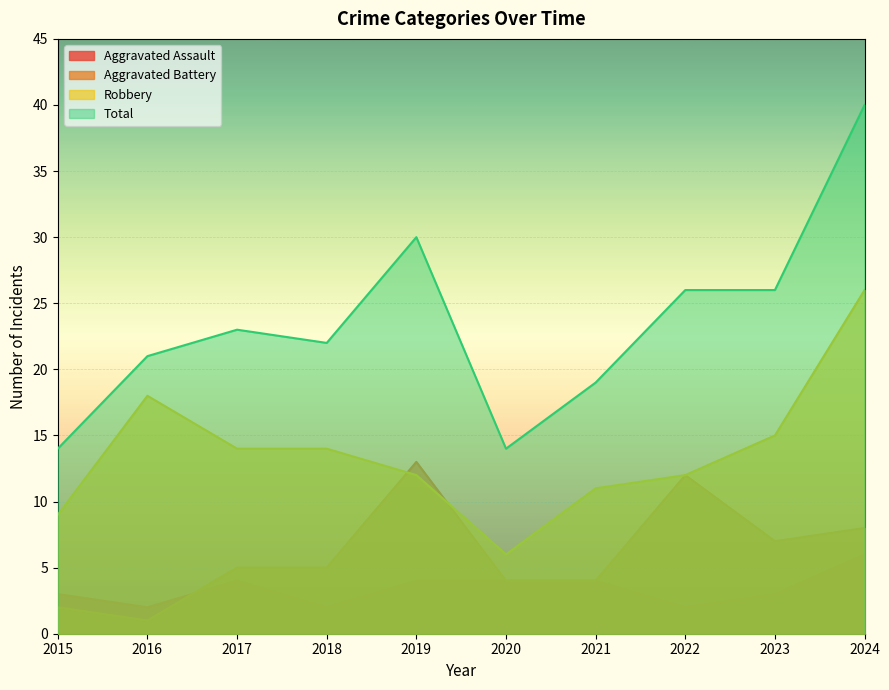

Between 2020 and 2023, which series saw the biggest shift?

Total